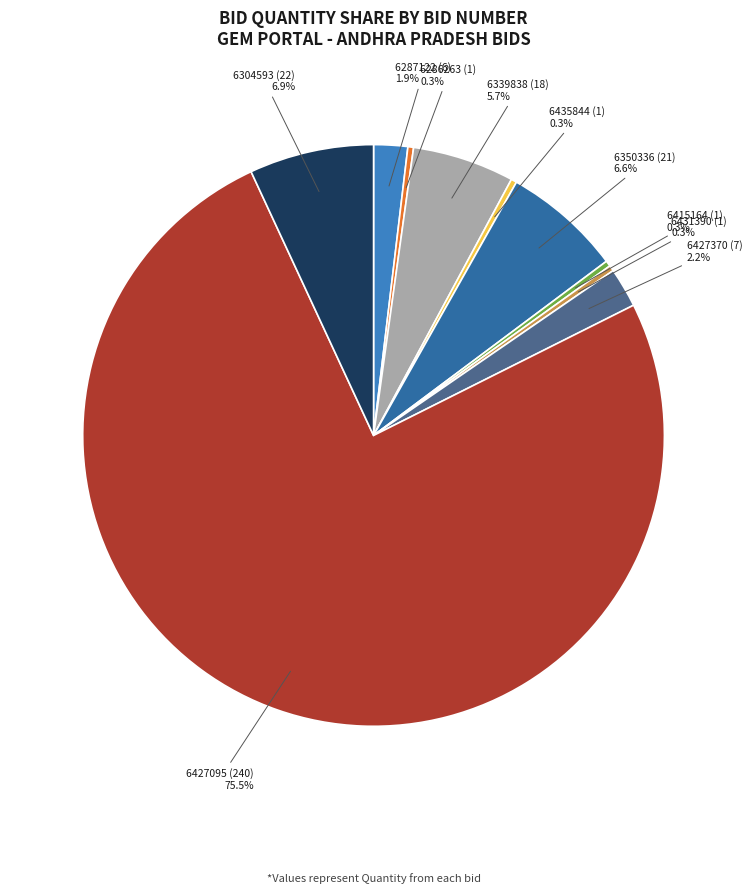

Is there any slice that represents more than half of the pie?

Yes